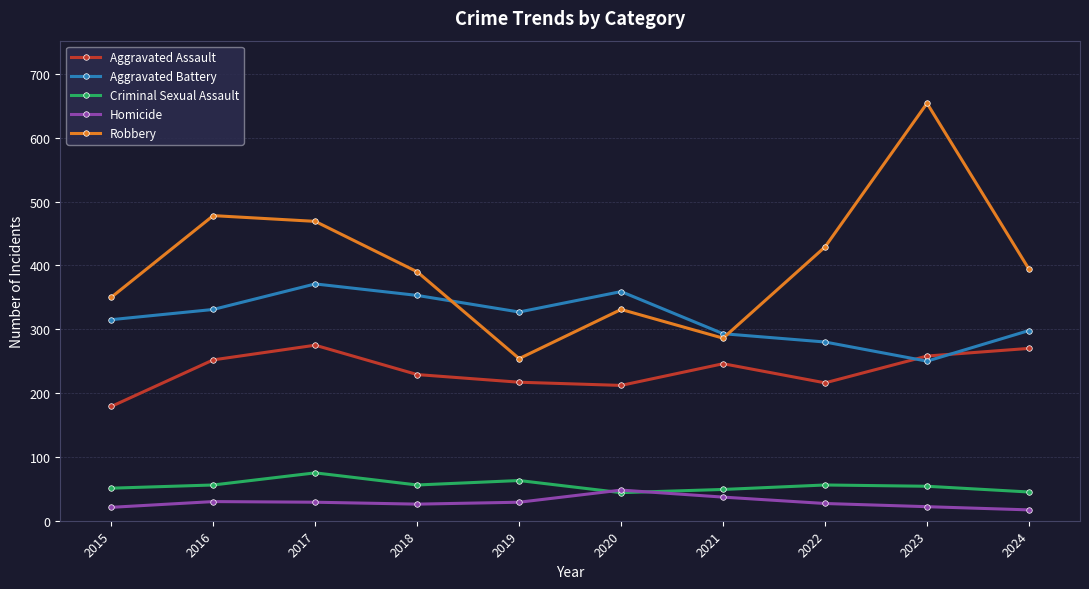

What is the maximum value for Robbery?

654